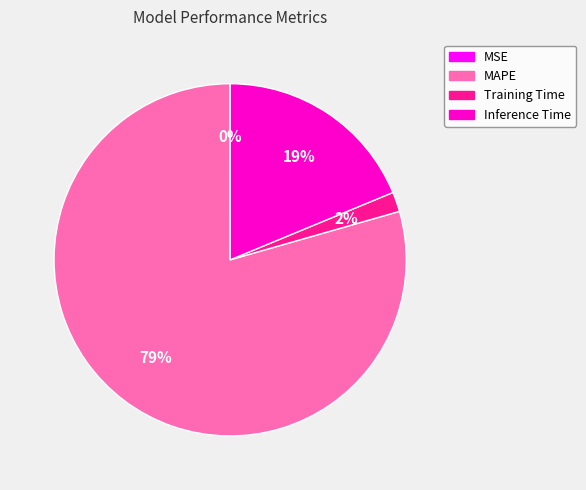

The Training Time slice represents 10% of the pie. True or false?

False